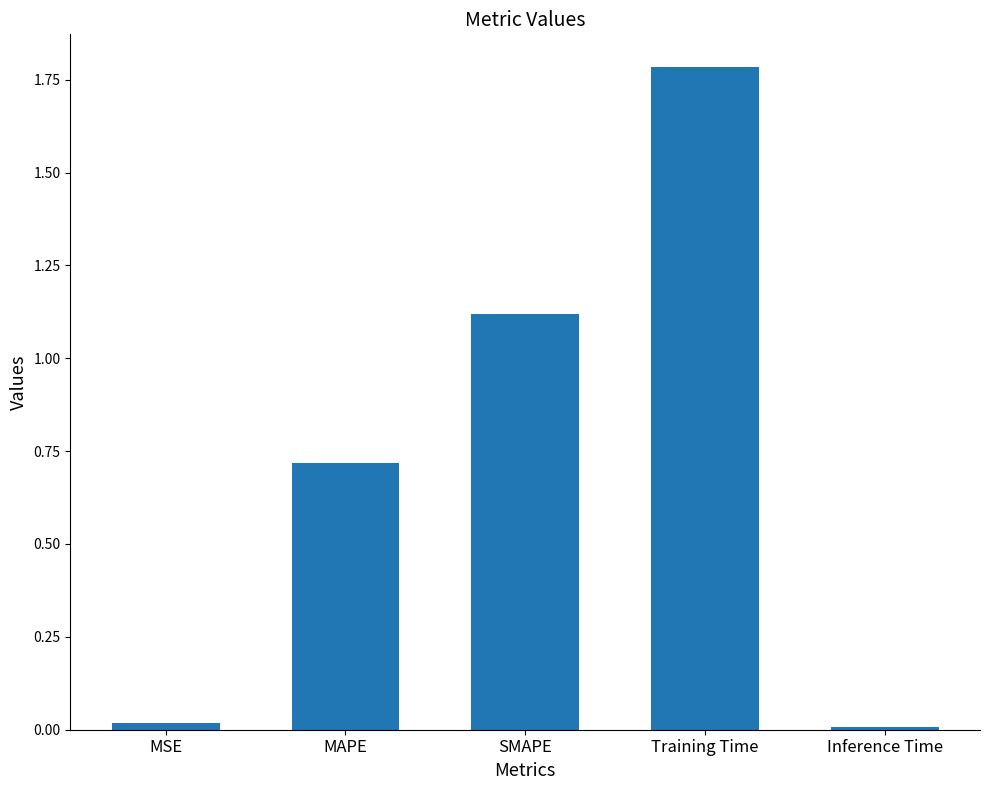

The value at Inference Time is 0.0. True or false?

True